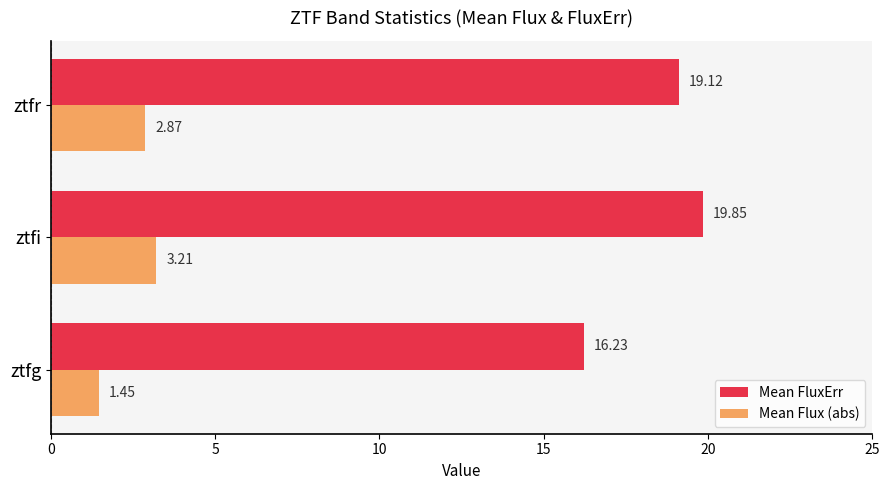

Where is Mean FluxErr nearest to the value 18?

ztfr